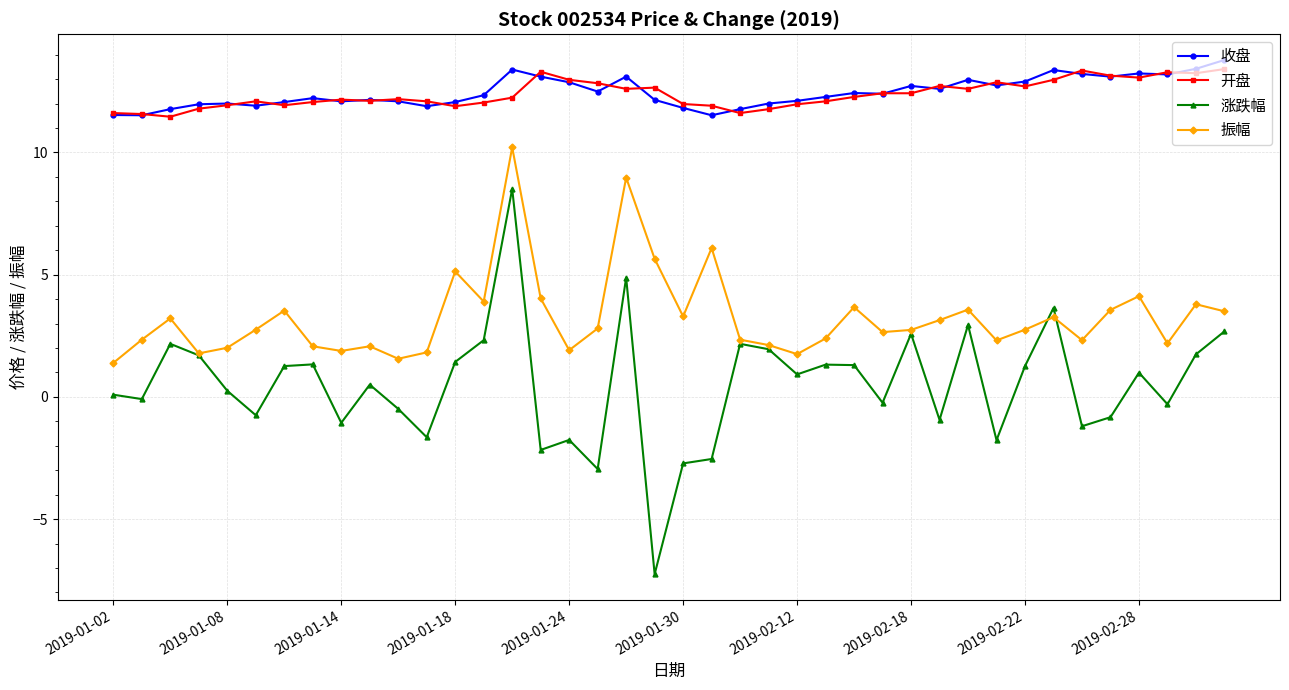

Which series has the largest range (max minus min)?

涨跌幅